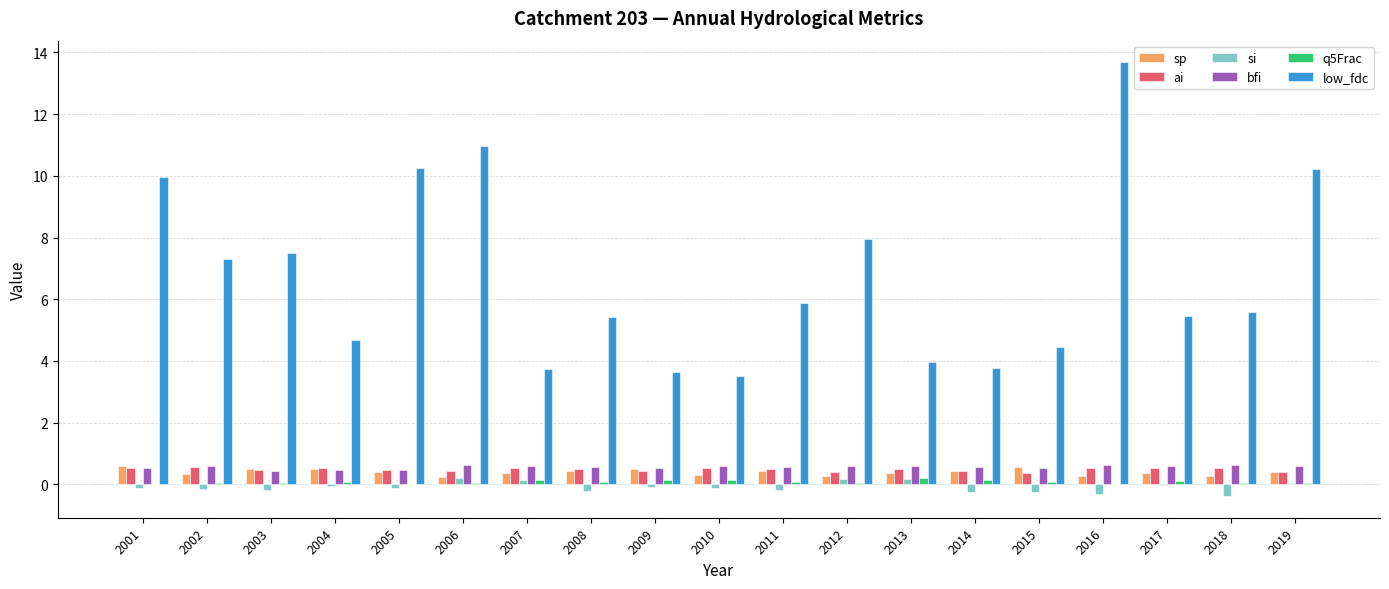

Which category has the highest value across all series?

2016